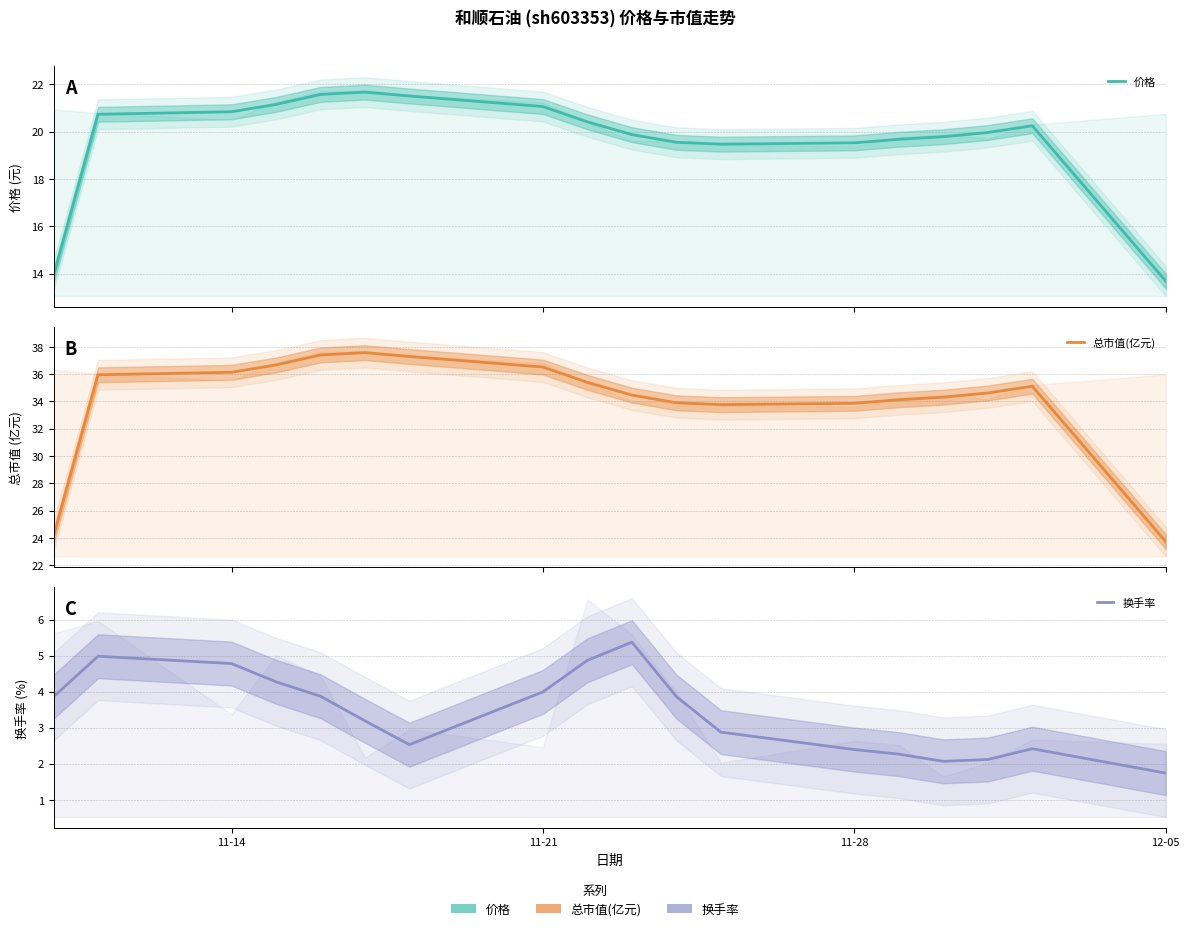

How many interior local peaks does the 总市值(亿元) series have?

2